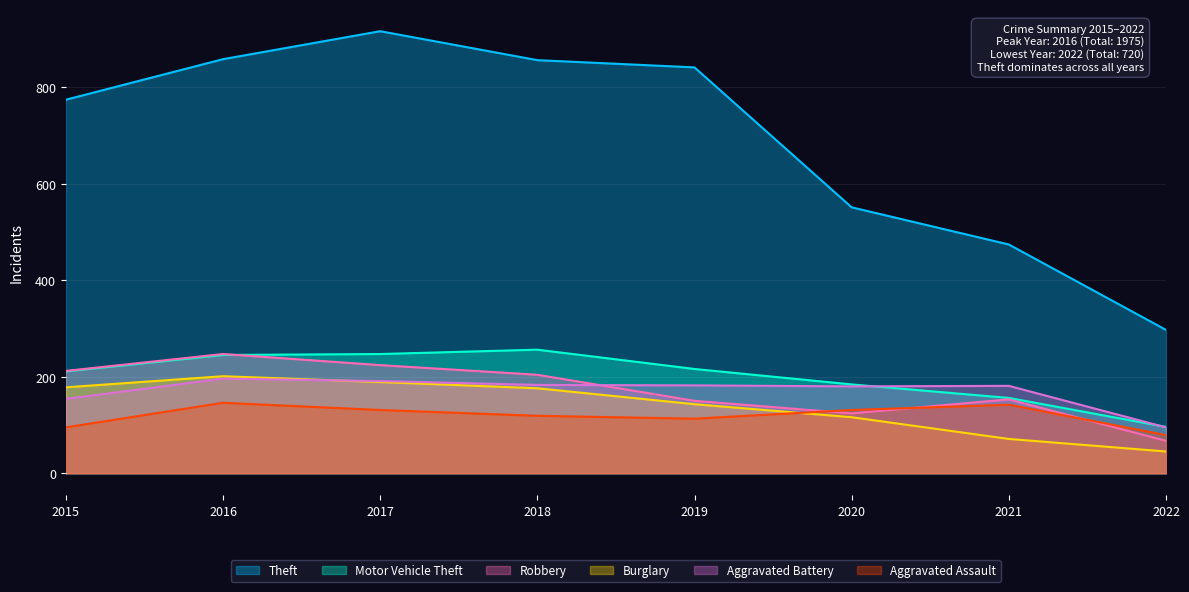

What is the smallest value displayed?

45